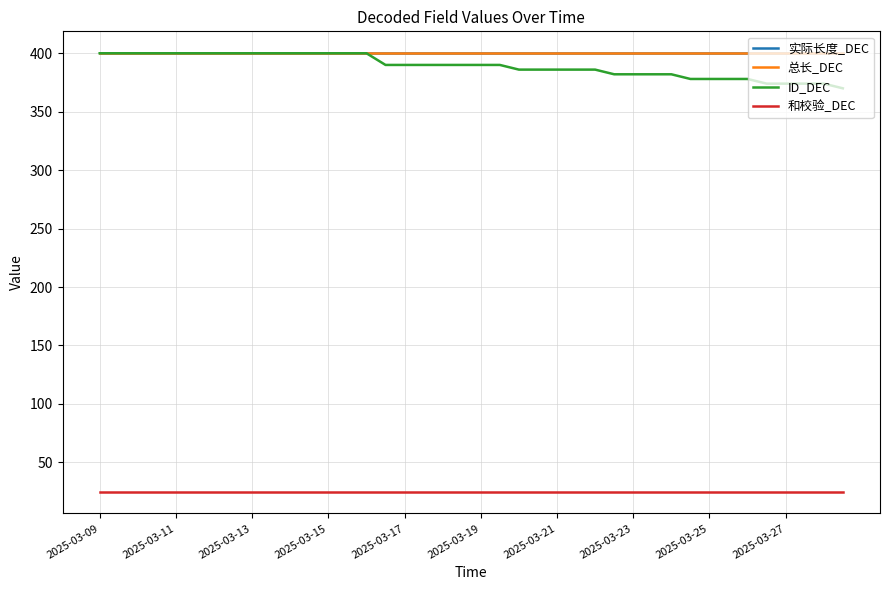

At which label is 实际长度_DEC closest to 400?

2025-03-09